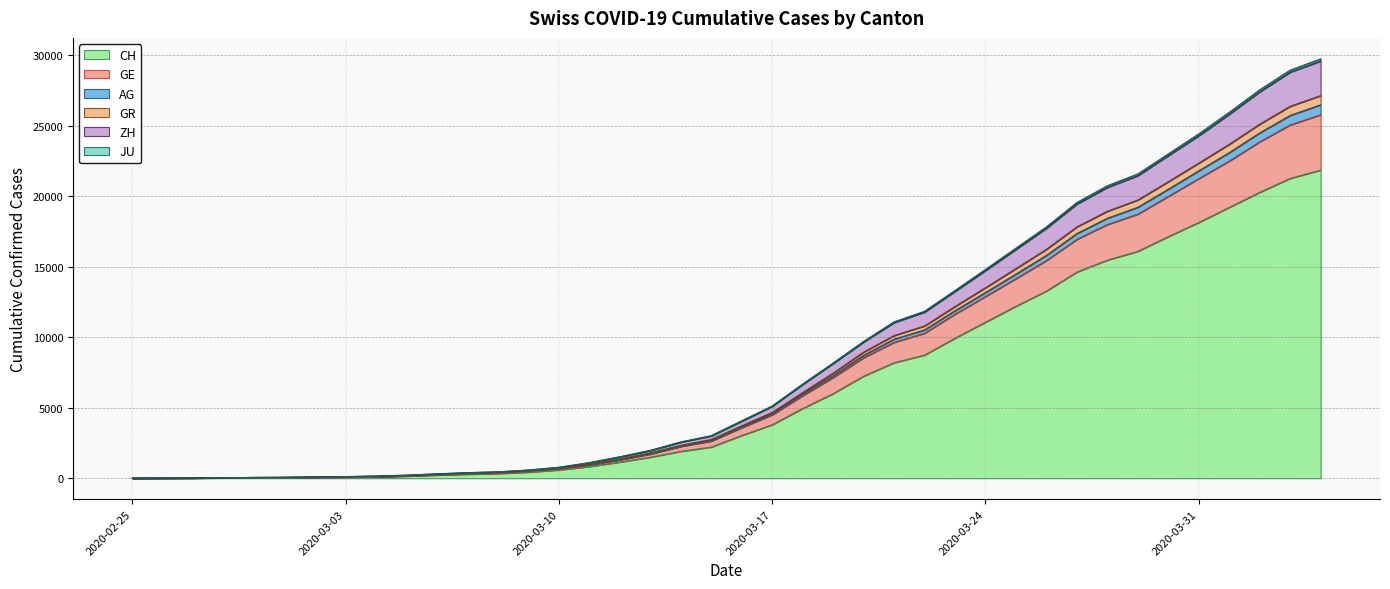

List the labels in order of CH value, smallest first.

2020-02-25, 2020-02-26, 2020-02-27, 2020-02-28, 2020-02-29, 2020-03-01, 2020-03-02, 2020-03-03, 2020-03-04, 2020-03-05, 2020-03-06, 2020-03-07, 2020-03-08, 2020-03-09, 2020-03-10, 2020-03-11, 2020-03-12, 2020-03-13, 2020-03-14, 2020-03-15, 2020-03-16, 2020-03-17, 2020-03-18, 2020-03-19, 2020-03-20, 2020-03-21, 2020-03-22, 2020-03-23, 2020-03-24, 2020-03-25, 2020-03-26, 2020-03-27, 2020-03-28, 2020-03-29, 2020-03-30, 2020-03-31, 2020-04-01, 2020-04-02, 2020-04-03, 2020-04-04